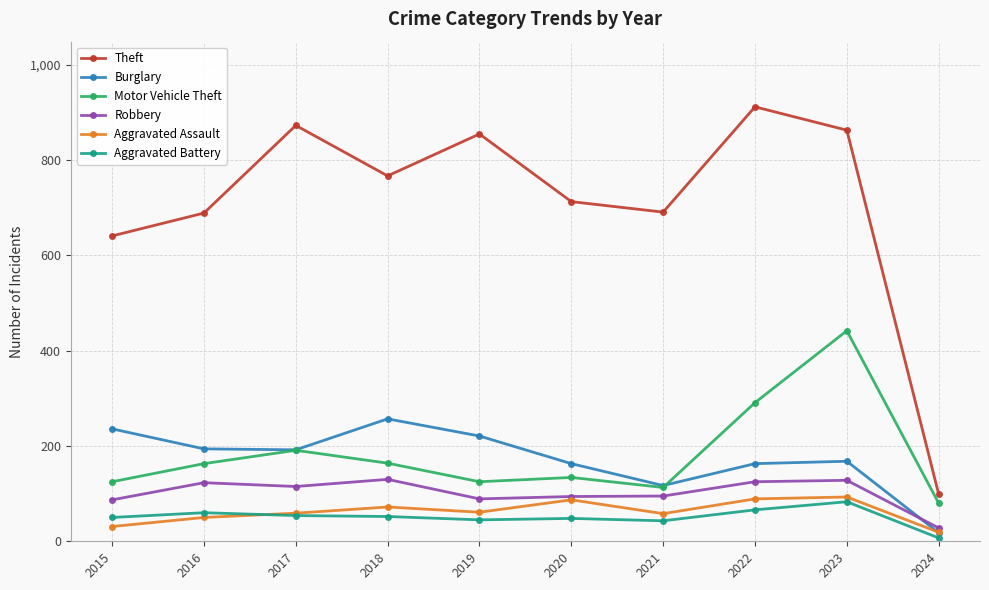

Where is the first local minimum for Motor Vehicle Theft?

2019